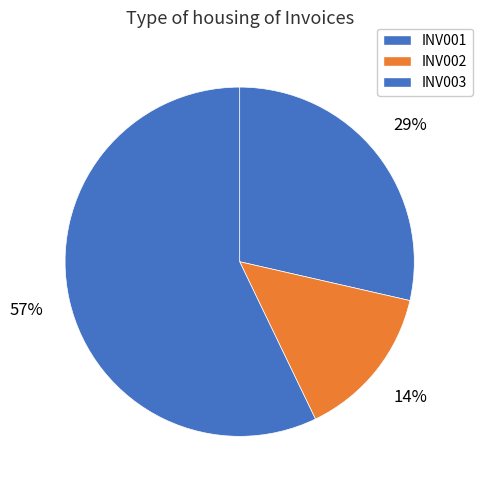

Which category has the biggest portion of the pie?

INV003